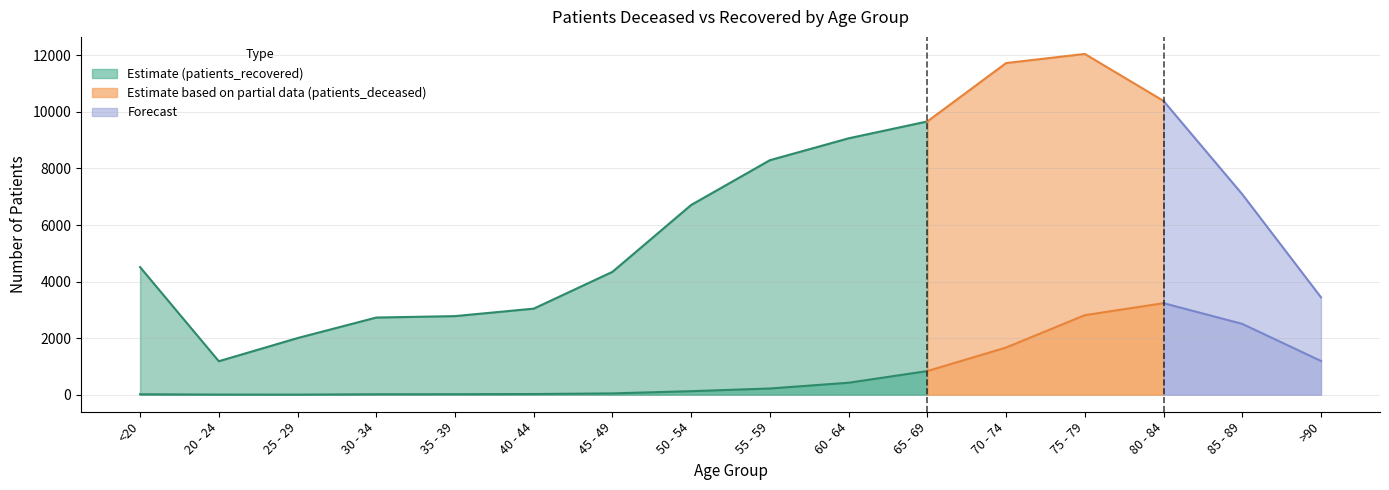

Which category has the highest value in the patients_recovered series?

75 - 79